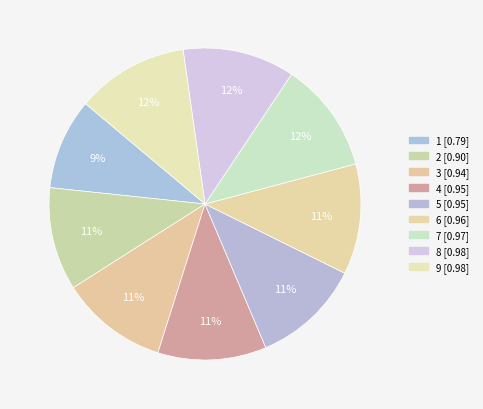

To the nearest percent, what is the difference between the 2 and 5 slice percentages?

1%